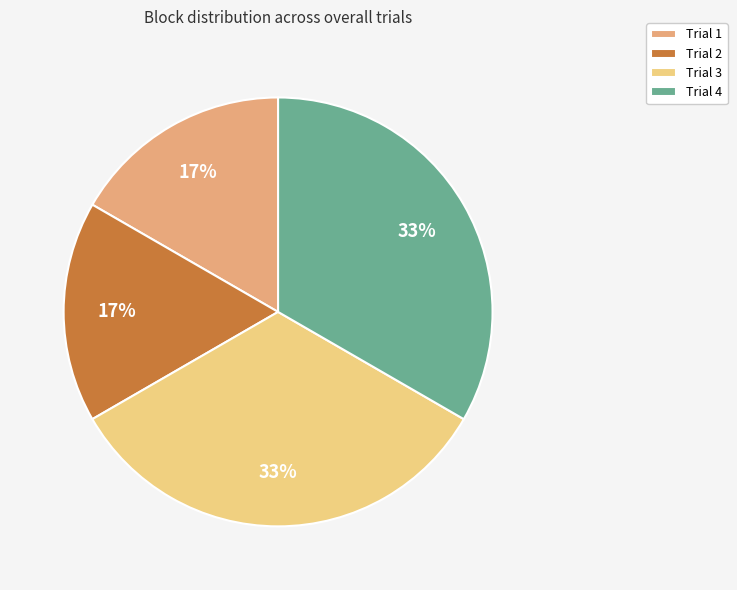

True or false: Trial 2 accounts for 17% of the total.

True